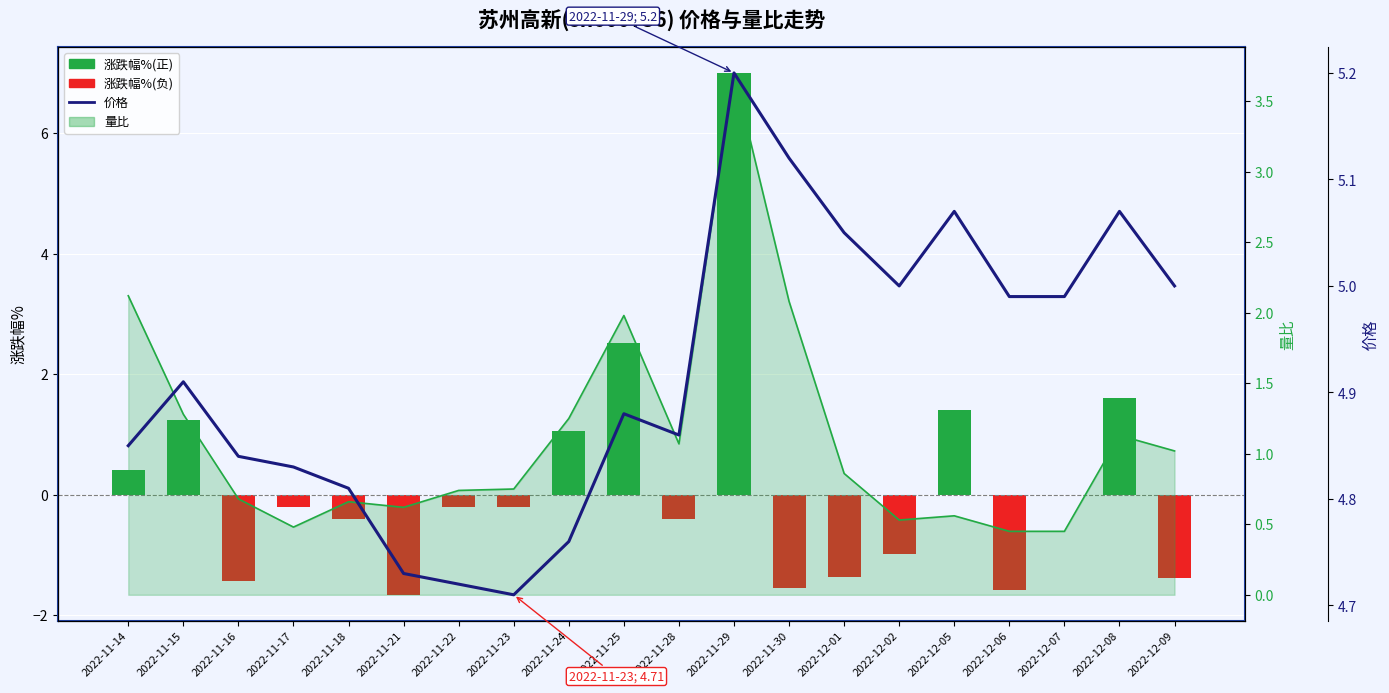

What is the average value of the 涨跌幅% series?

0.2